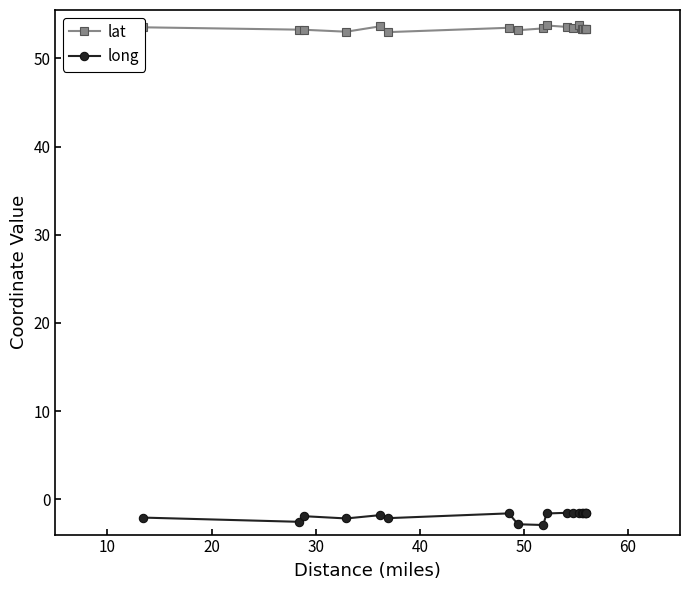

What is the sum of all long values?

-33.8